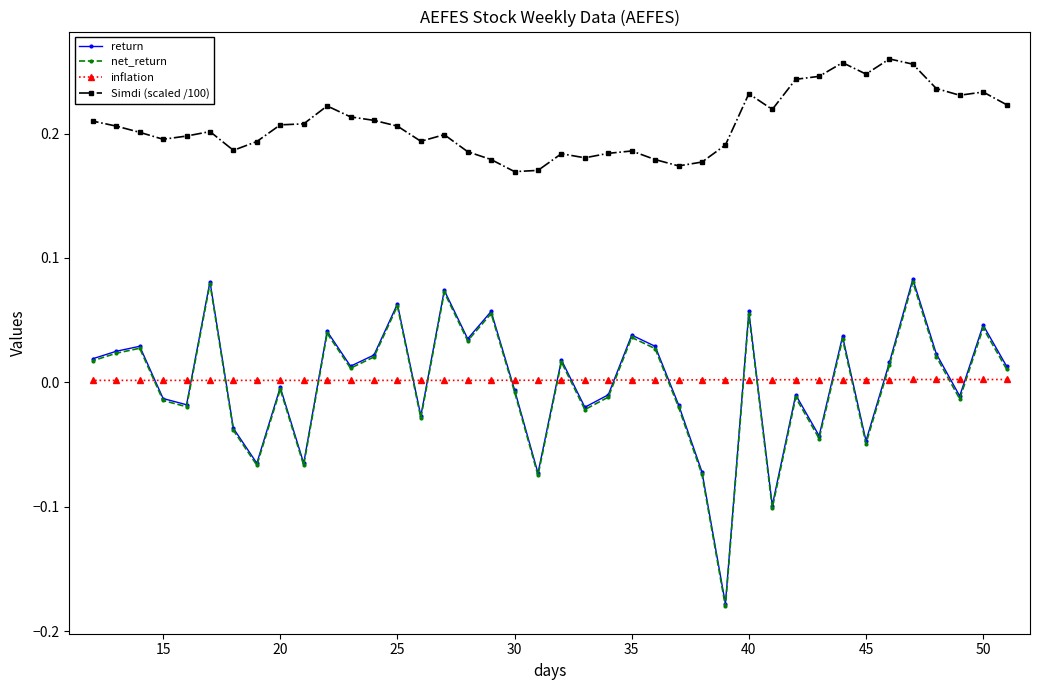

The inflation series shows 0.0 at 30. True or false?

True